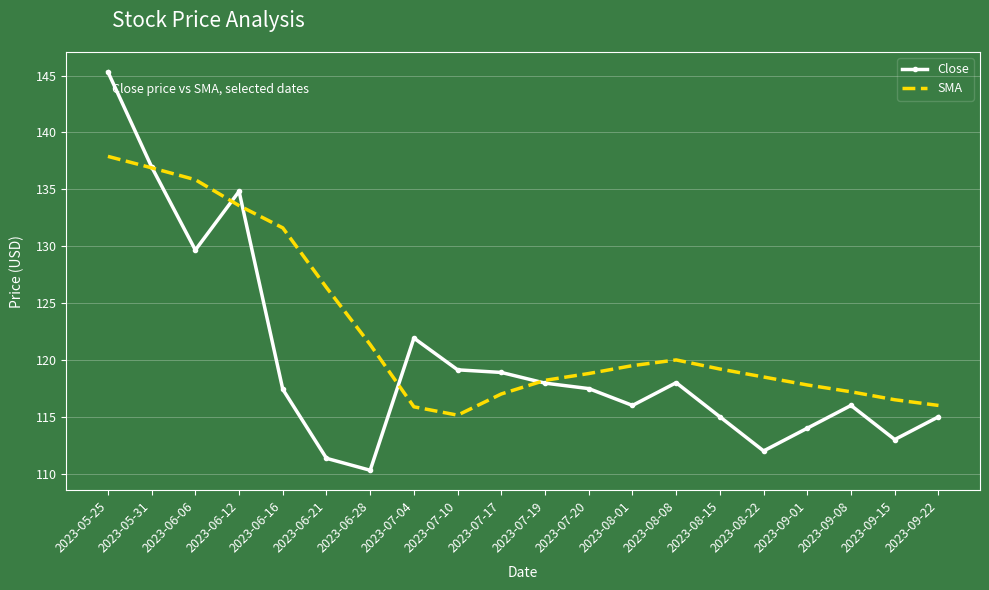

What is the difference between the highest and lowest values at 2023-06-06?

6.2